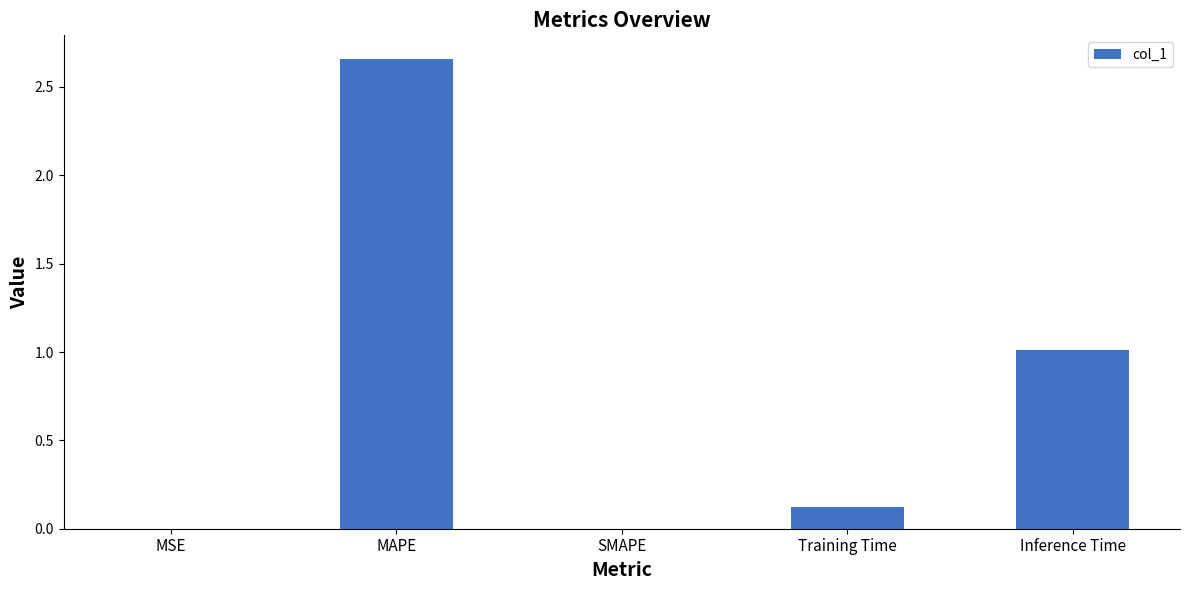

Is it true that the value at MSE is 0.0?

True